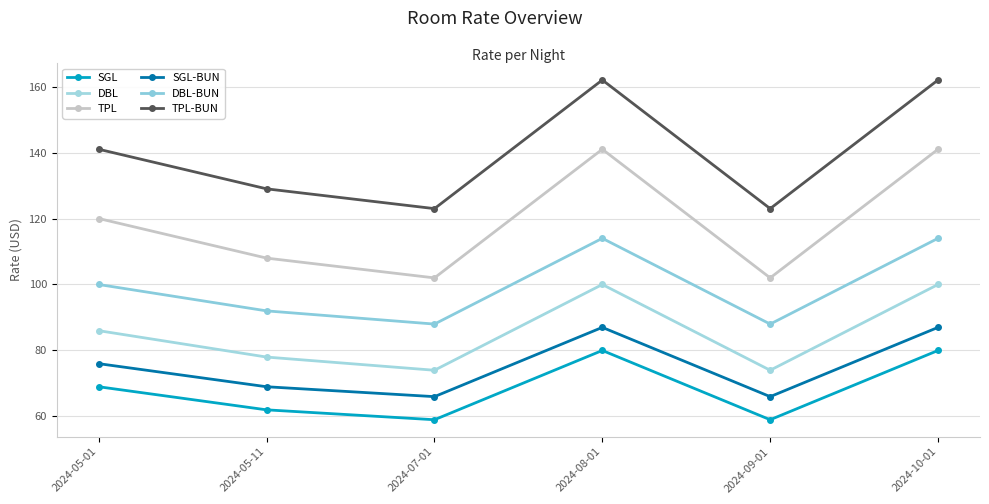

Is it true that TPL-BUN equals 53 at 2024-05-11?

False